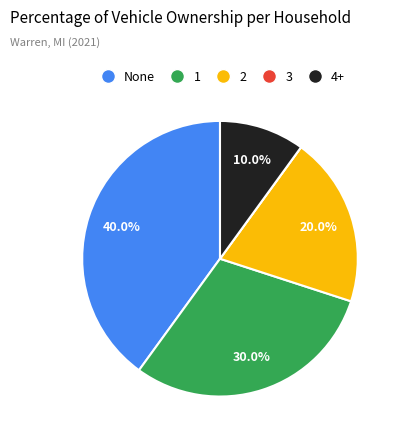

Approximately how many times larger is the value at 2 compared to 1?

0.7